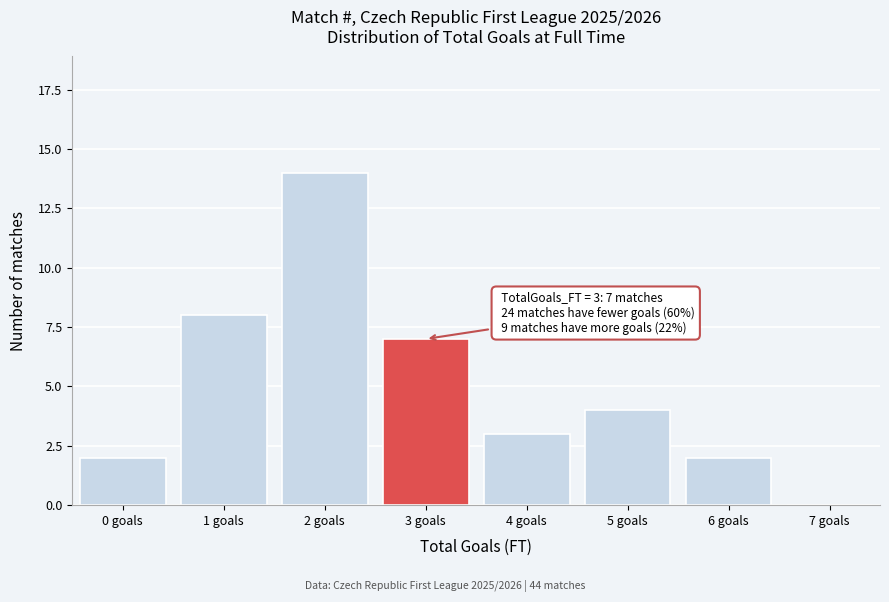

Reading left to right, extract all data points from this chart.

0 goals=2	1 goals=8	2 goals=14	3 goals=7	4 goals=3	5 goals=4	6 goals=2	7 goals=0